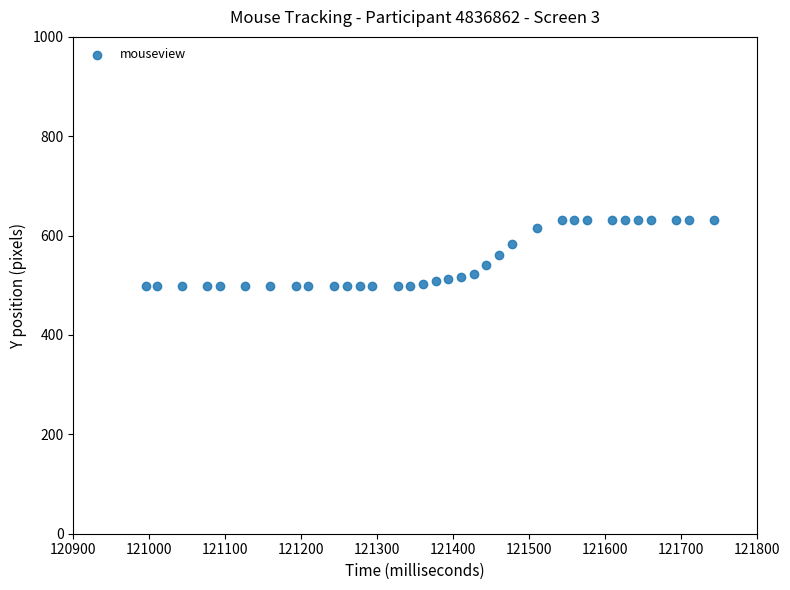

What is the range of Y values (max minus min)?

133